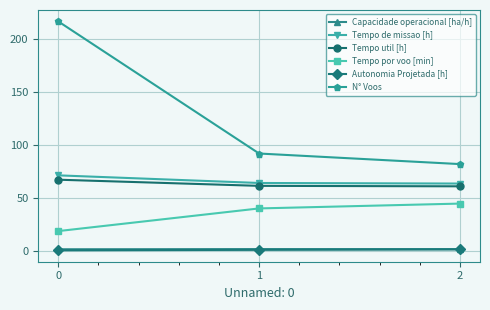

Is it true that Tempo por voo [min] equals 40.0 at 1?

True